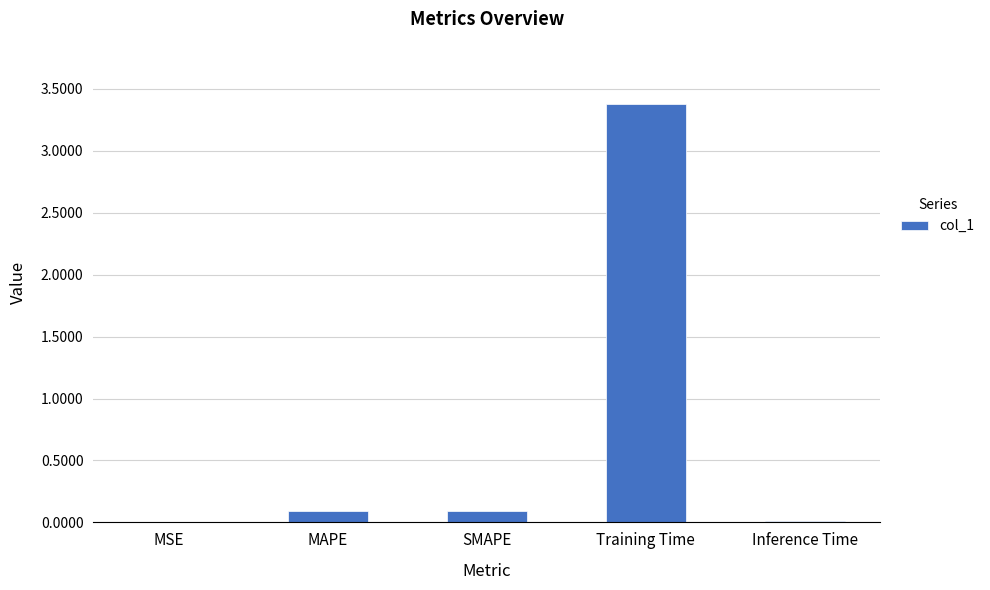

Count the number of categories in the chart.

5